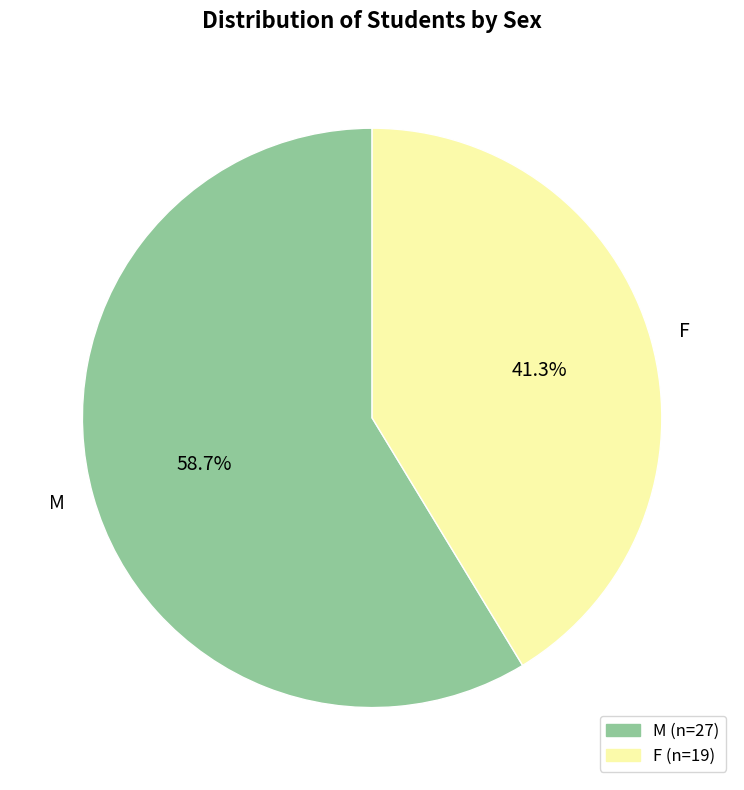

Which has a higher value, F or M?

M